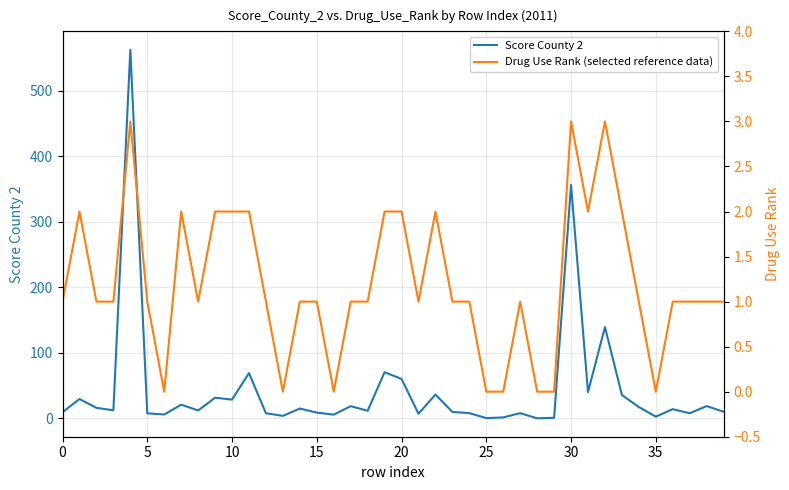

How many data points in Drug Use Rank (selected reference data) are less than 1?

8